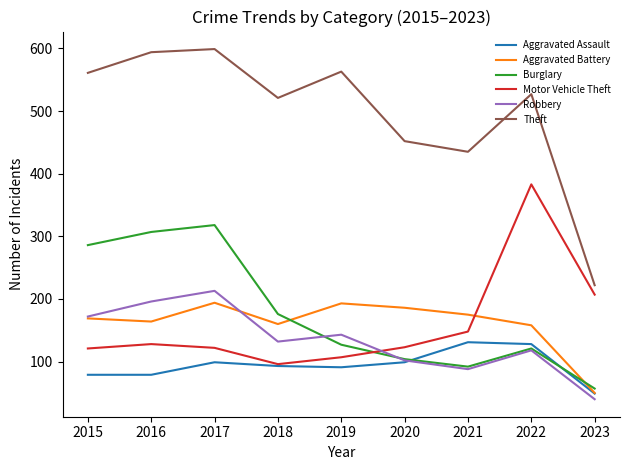

What is the lowest value of the Aggravated Assault series?

49